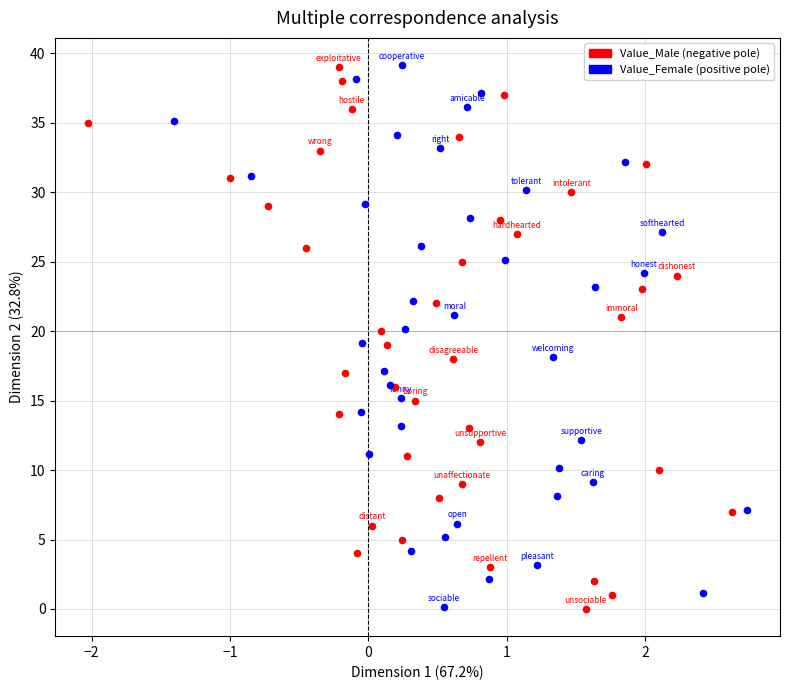

What are all the series names shown in the legend?

Value_Male (negative pole), Value_Female (positive pole)